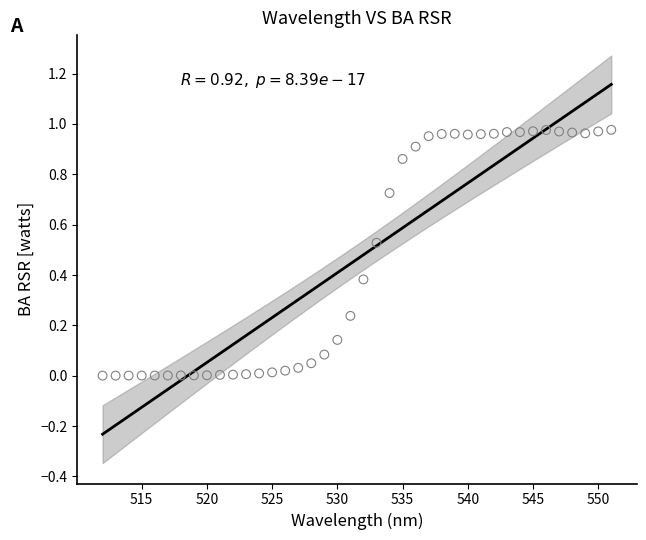

What is the range of X values (max minus min)?

39.0